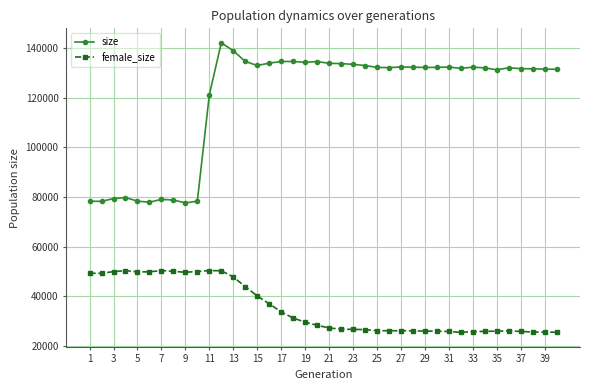

True or false: female_size has more than 1 points higher than both neighbors.

True